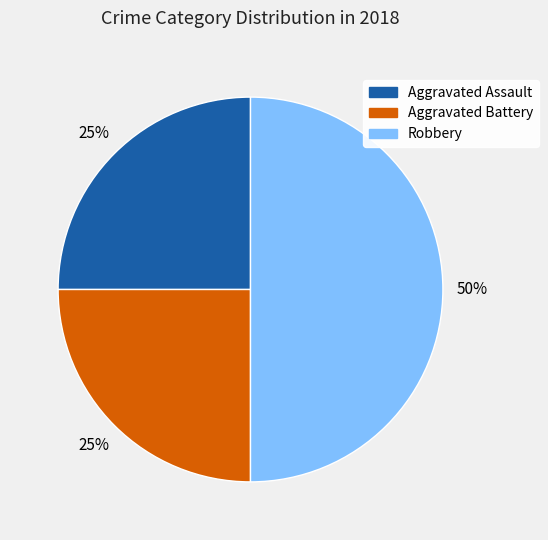

How many slices are in this pie chart?

3